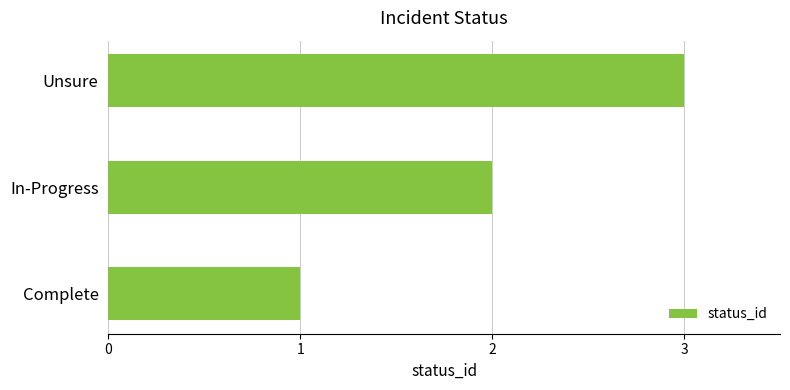

List the labels in order of value, largest first.

Unsure, In-Progress, Complete